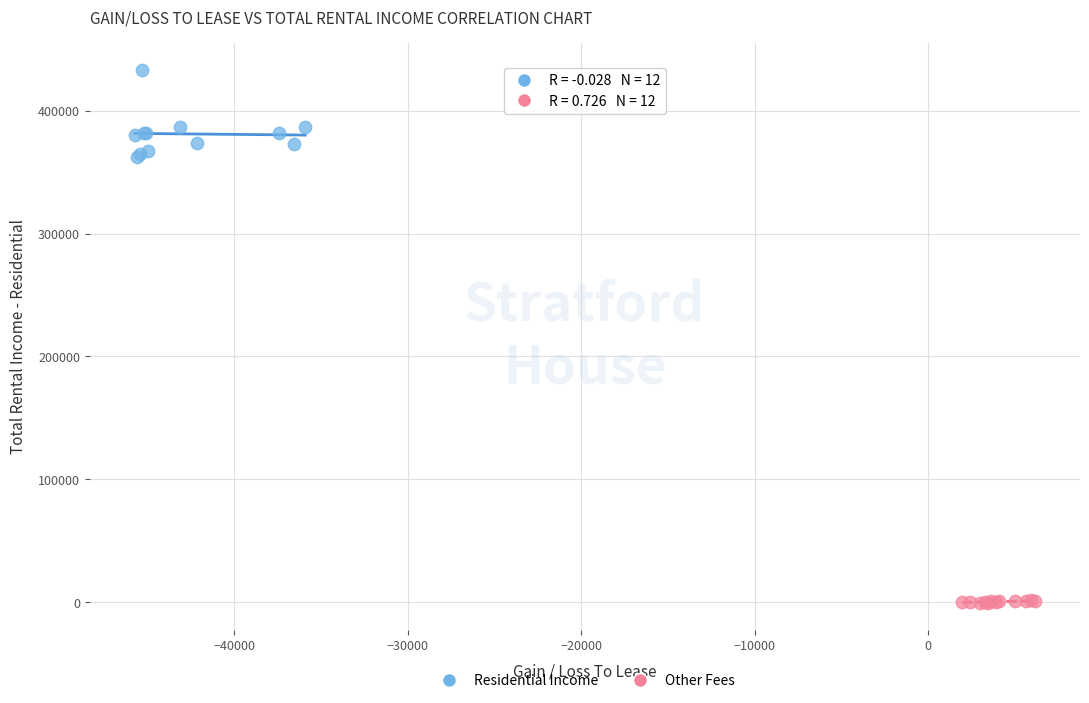

Which series contains the highest Y value?

Residential Income